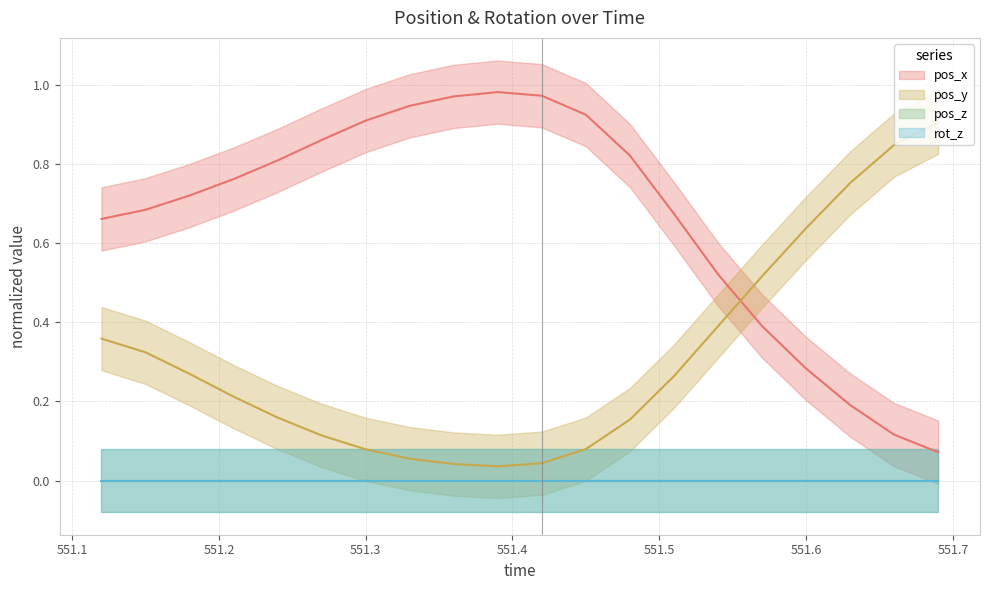

Which label corresponds to the largest value in the chart?

551.39